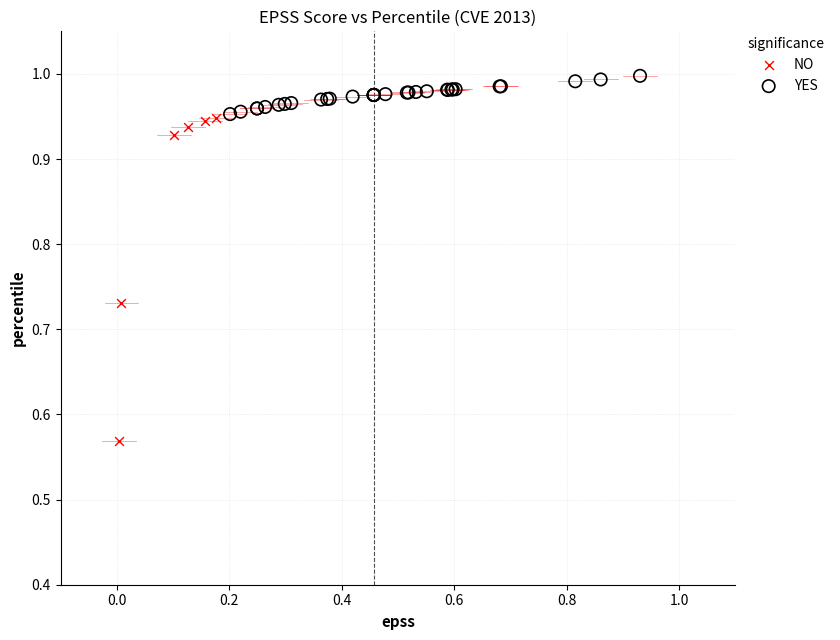

Which series has the widest spread of Y values?

NO